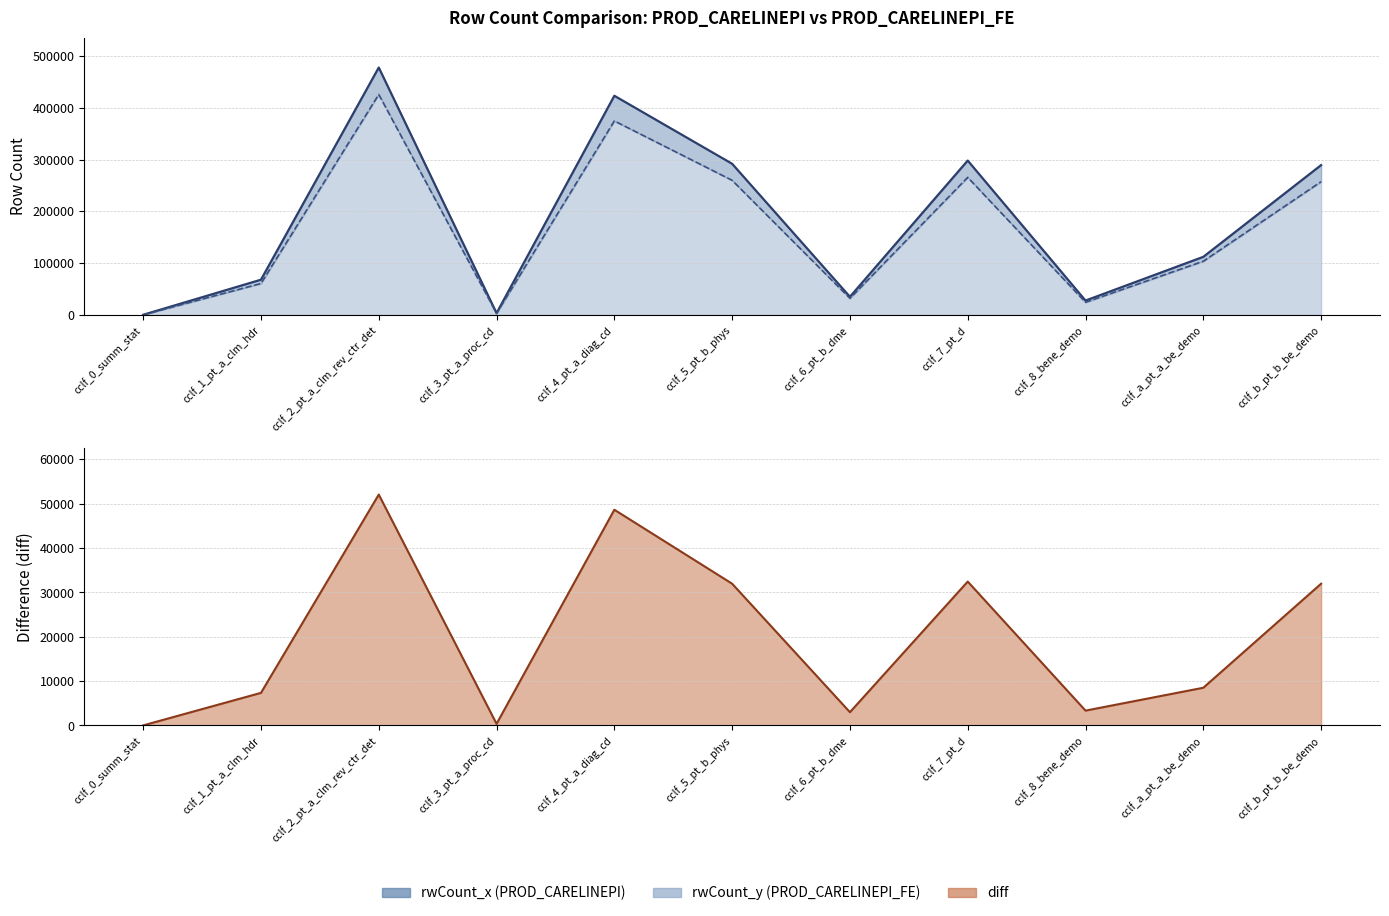

True or false: diff and rwCount_x cross at least once.

False